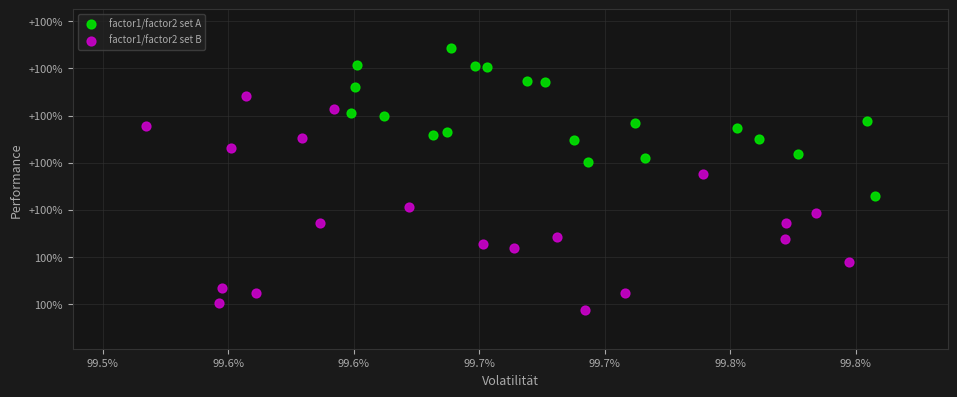

Which series has the widest spread of Y values?

factor1/factor2 set B